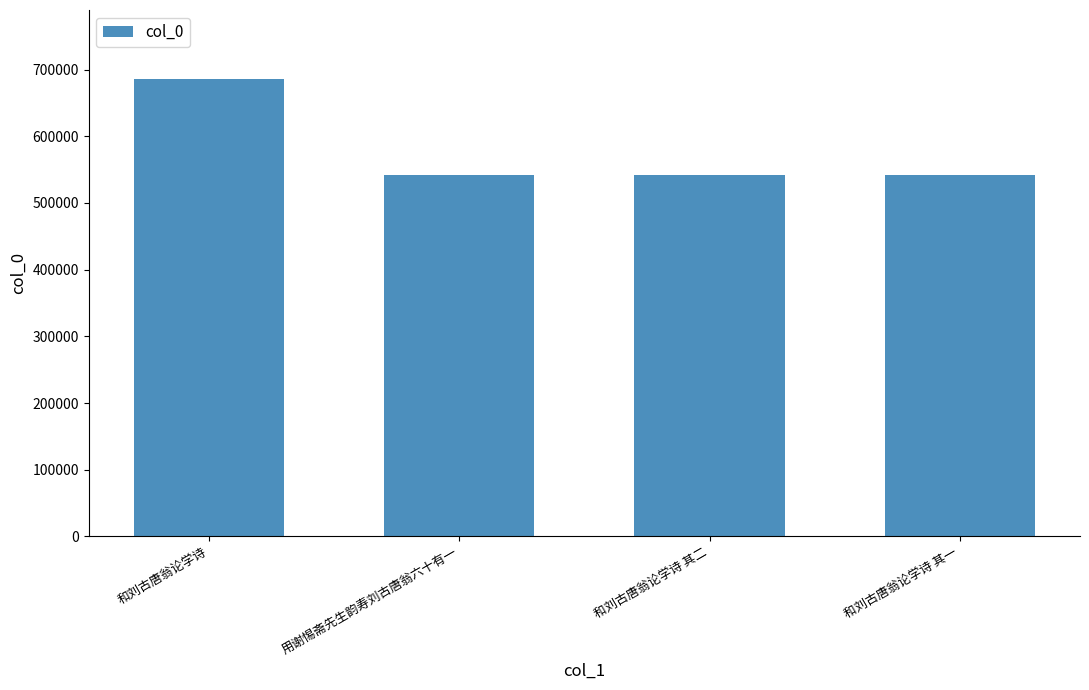

Where is the data nearest to the value 613816?

和刘古唐翁论学诗 其二